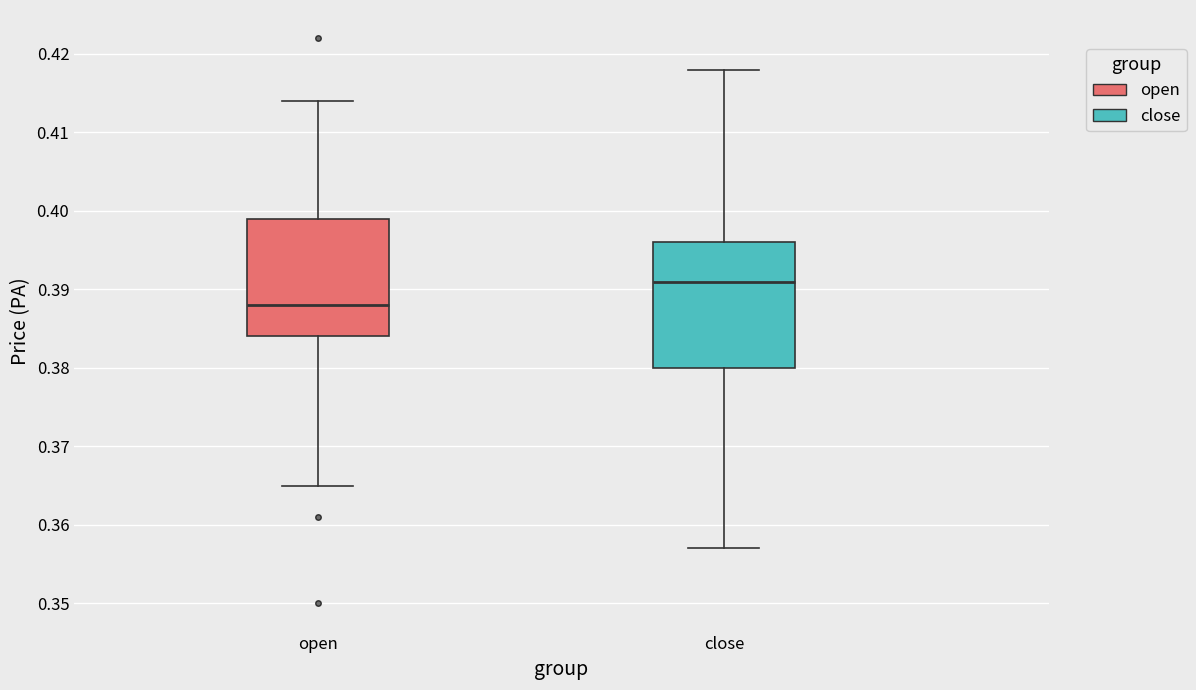

Reading left to right, transcribe this box plot: for each box, give where its median line is, the range the box spans, and where its two whiskers end, as read against the y-axis. The values are not printed on the chart, so give them approximately, as read against the axis.

open: median 0.388, box 0.384 to 0.399, whiskers 0.365 to 0.414
close: median 0.391, box 0.380 to 0.396, whiskers 0.357 to 0.418